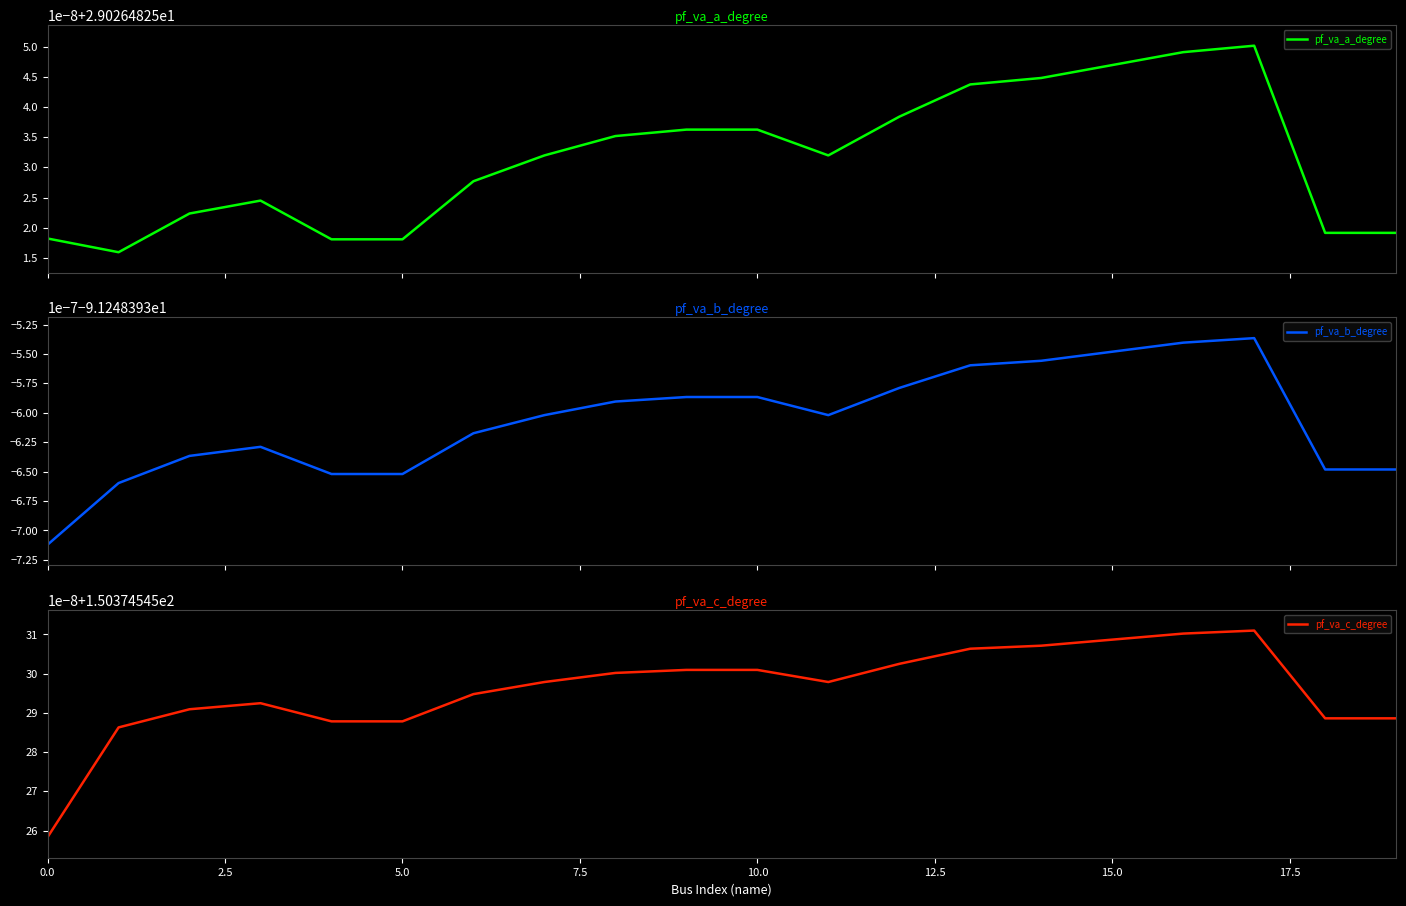

Count the number of data series in this chart.

3